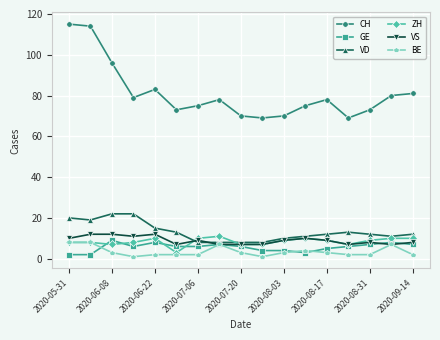

At how many categories does at least one series exceed 50?

17